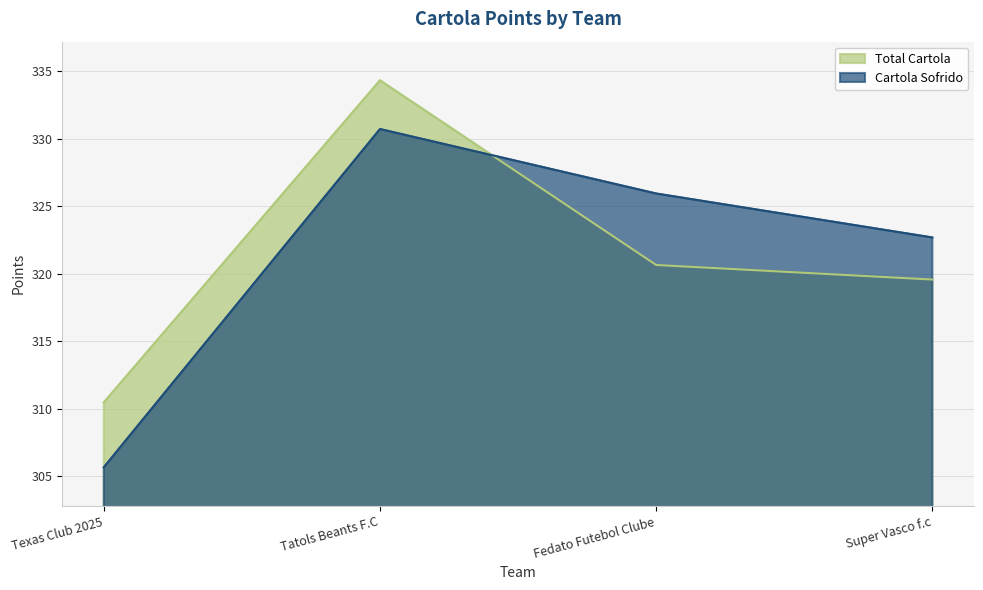

How many intersections are there between Cartola Sofrido and Total Cartola?

1